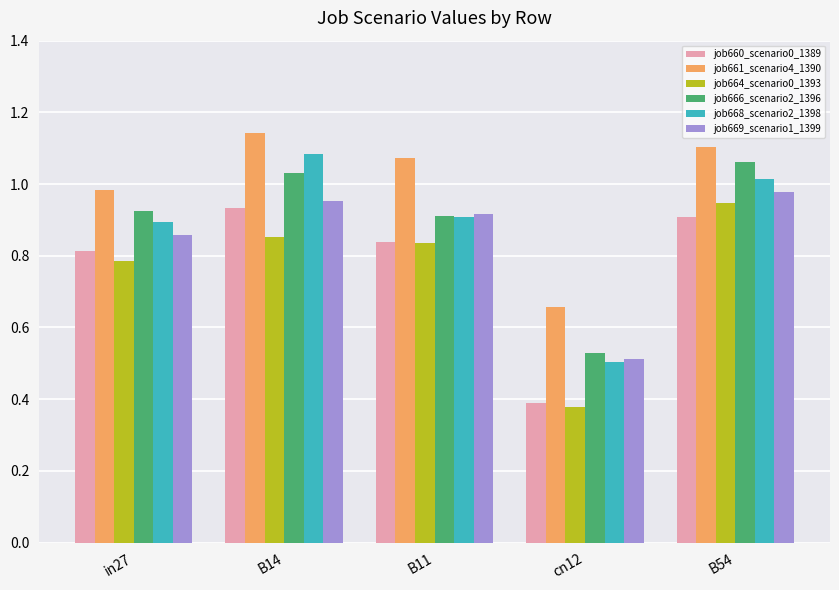

What is the label of the 3rd bar from the right?

B11